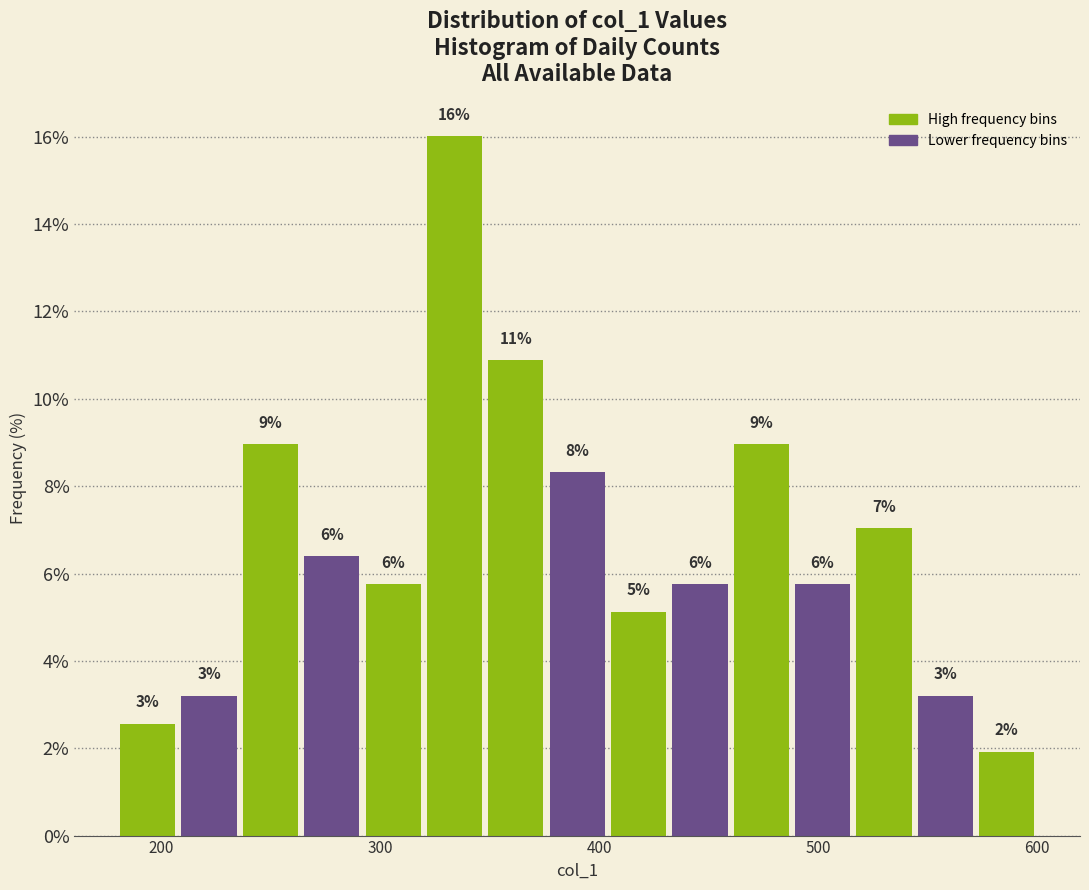

Around what value on the x-axis is the tallest bar? Give the approximate position of its centre, as read against the axis.

330